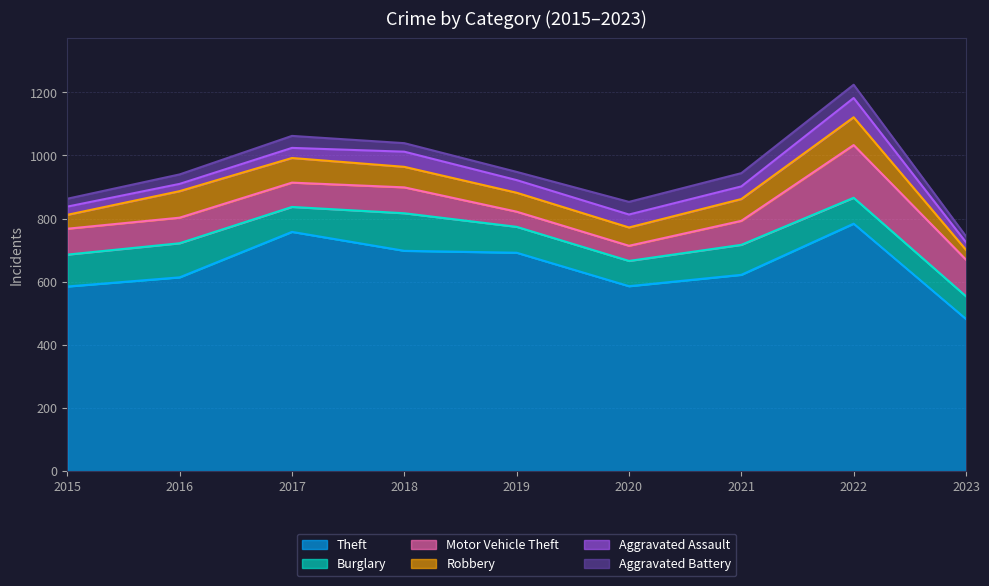

At how many categories does at least one series exceed 761?

1